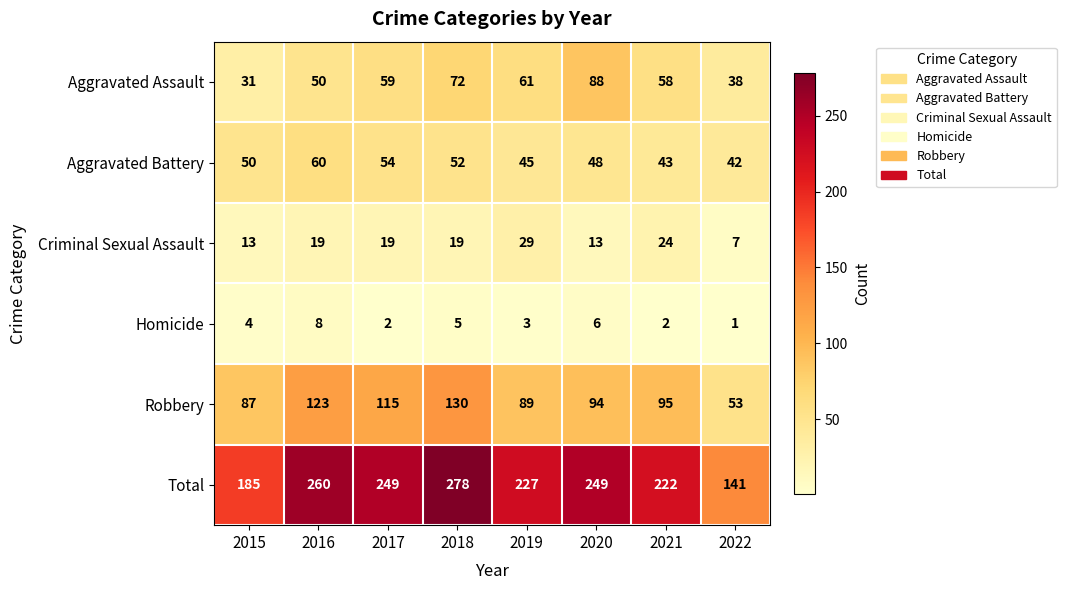

Which series has the widest spread of values?

Total